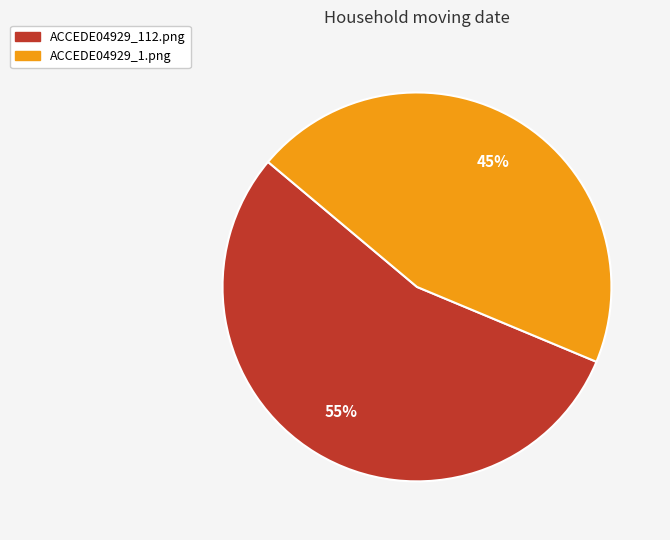

Combined, do ACCEDE04929_1.png and ACCEDE04929_112.png account for over 50%?

Yes